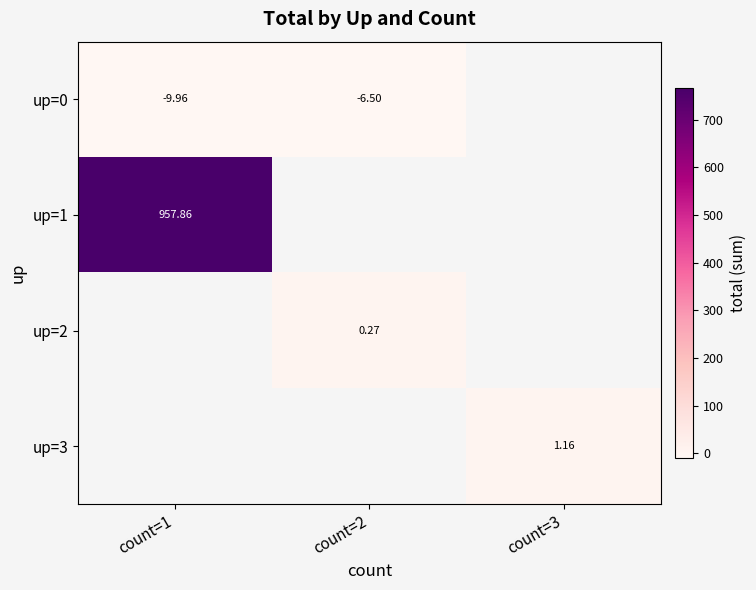

Is the value of up=3 at count=3 greater than the value of up=1 at count=1?

No